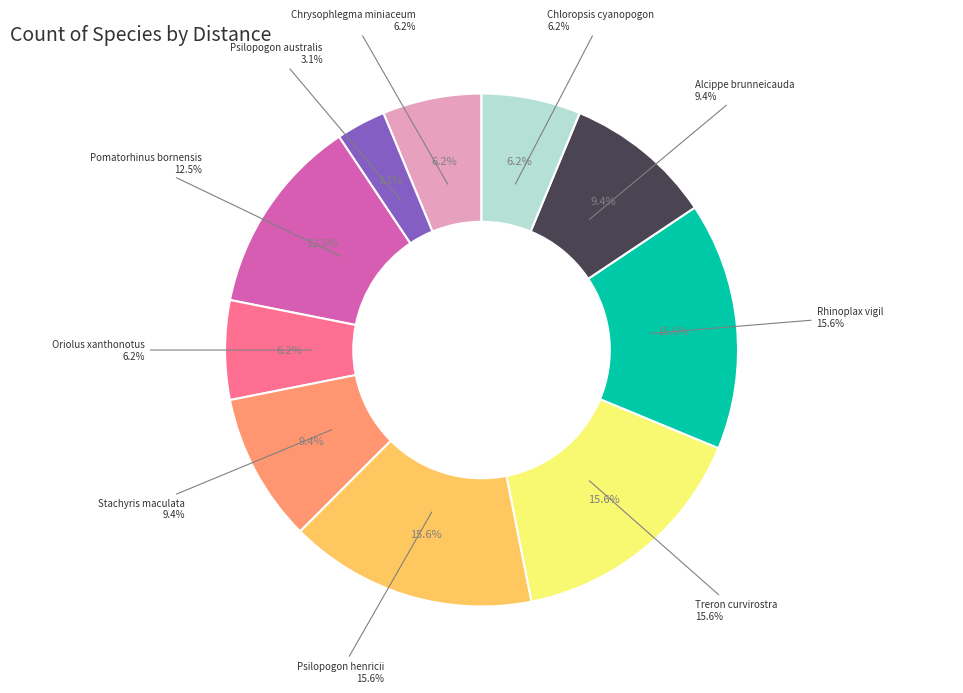

Is Chrysophlegma miniaceum the majority of the pie?

No